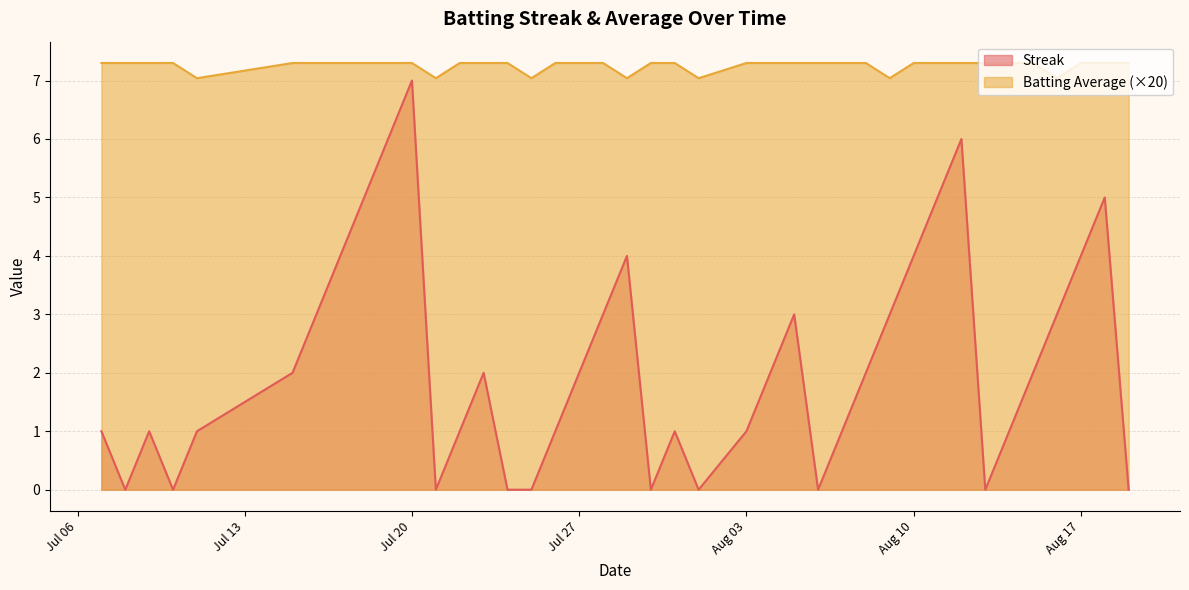

List the series in order of their peak value, highest first.

Batting Average (×20), Streak